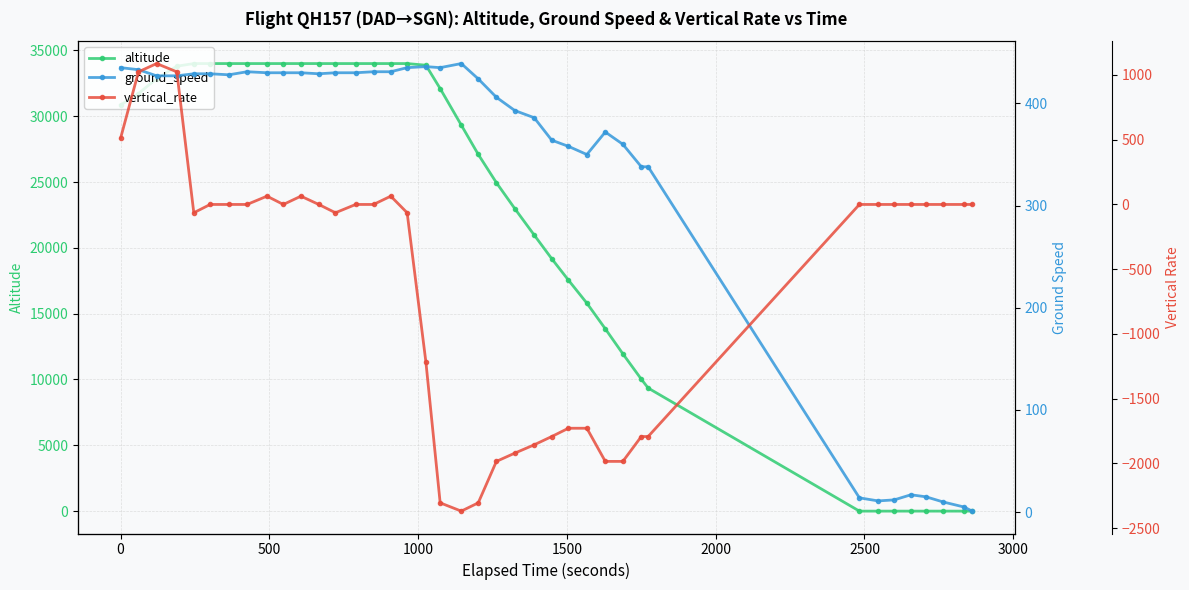

How many data points in vertical_rate are less than 0?

17